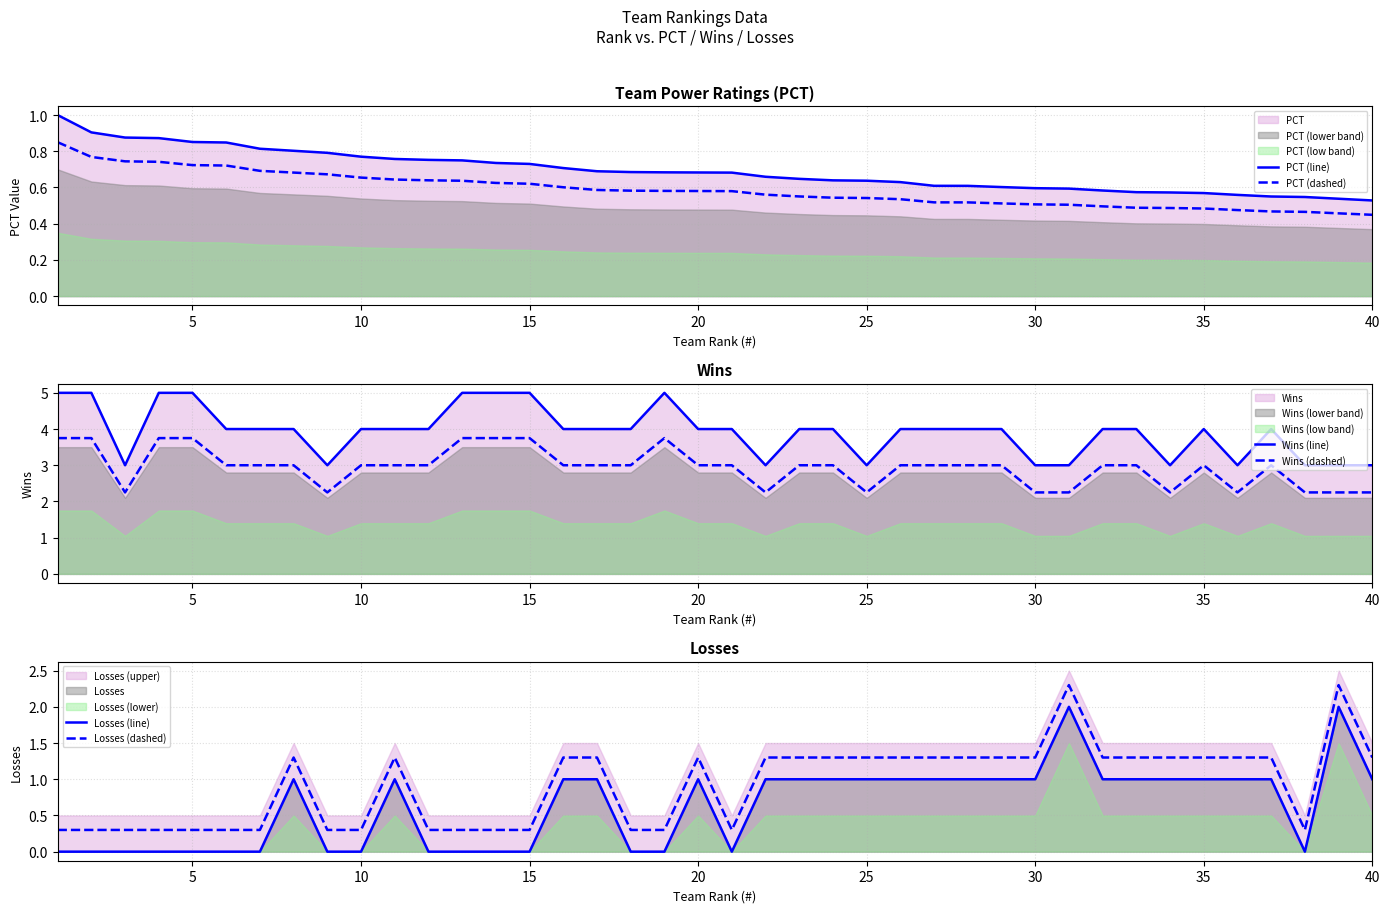

Reading left to right, transcribe all the data shown in this chart.

PCT (line): 1.0	0.9	0.9	0.9	0.9	0.8	0.8	0.8	0.8	0.8	0.8	0.8	0.7	0.7	0.7	0.7	0.7	0.7	0.7	0.7	0.7	0.7	0.6	0.6	0.6	0.6	0.6	0.6	0.6	0.6	0.6	0.6	0.6	0.6	0.6	0.6	0.6	0.5	0.5	0.5
PCT (dashed): 0.8	0.8	0.7	0.7	0.7	0.7	0.7	0.7	0.7	0.7	0.6	0.6	0.6	0.6	0.6	0.6	0.6	0.6	0.6	0.6	0.6	0.6	0.6	0.5	0.5	0.5	0.5	0.5	0.5	0.5	0.5	0.5	0.5	0.5	0.5	0.5	0.5	0.5	0.5	0.4
Wins (line): 5.0	5.0	3.0	5.0	5.0	4.0	4.0	4.0	3.0	4.0	4.0	4.0	5.0	5.0	5.0	4.0	4.0	4.0	5.0	4.0	4.0	3.0	4.0	4.0	3.0	4.0	4.0	4.0	4.0	3.0	3.0	4.0	4.0	3.0	4.0	3.0	4.0	3.0	3.0	3.0
Wins (dashed): 3.8	3.8	2.2	3.8	3.8	3.0	3.0	3.0	2.2	3.0	3.0	3.0	3.8	3.8	3.8	3.0	3.0	3.0	3.8	3.0	3.0	2.2	3.0	3.0	2.2	3.0	3.0	3.0	3.0	2.2	2.2	3.0	3.0	2.2	3.0	2.2	3.0	2.2	2.2	2.2
Losses (line): 0.0	0.0	0.0	0.0	0.0	0.0	0.0	1.0	0.0	0.0	1.0	0.0	0.0	0.0	0.0	1.0	1.0	0.0	0.0	1.0	0.0	1.0	1.0	1.0	1.0	1.0	1.0	1.0	1.0	1.0	2.0	1.0	1.0	1.0	1.0	1.0	1.0	0.0	2.0	1.0
Losses (dashed): 0.3	0.3	0.3	0.3	0.3	0.3	0.3	1.3	0.3	0.3	1.3	0.3	0.3	0.3	0.3	1.3	1.3	0.3	0.3	1.3	0.3	1.3	1.3	1.3	1.3	1.3	1.3	1.3	1.3	1.3	2.3	1.3	1.3	1.3	1.3	1.3	1.3	0.3	2.3	1.3